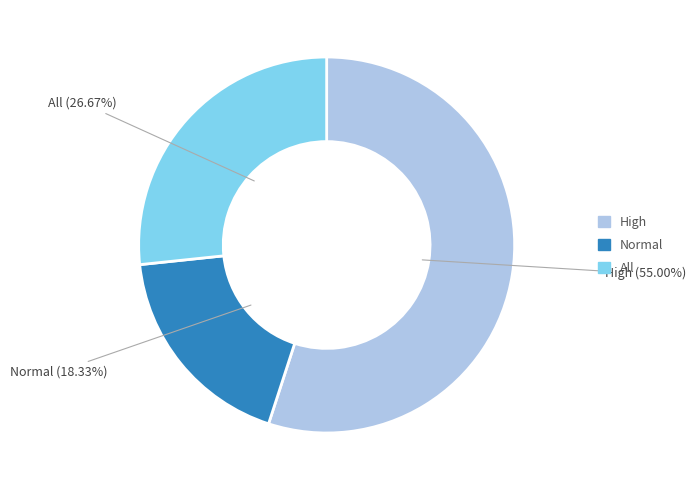

Combined, do High and Normal account for over 50%?

Yes